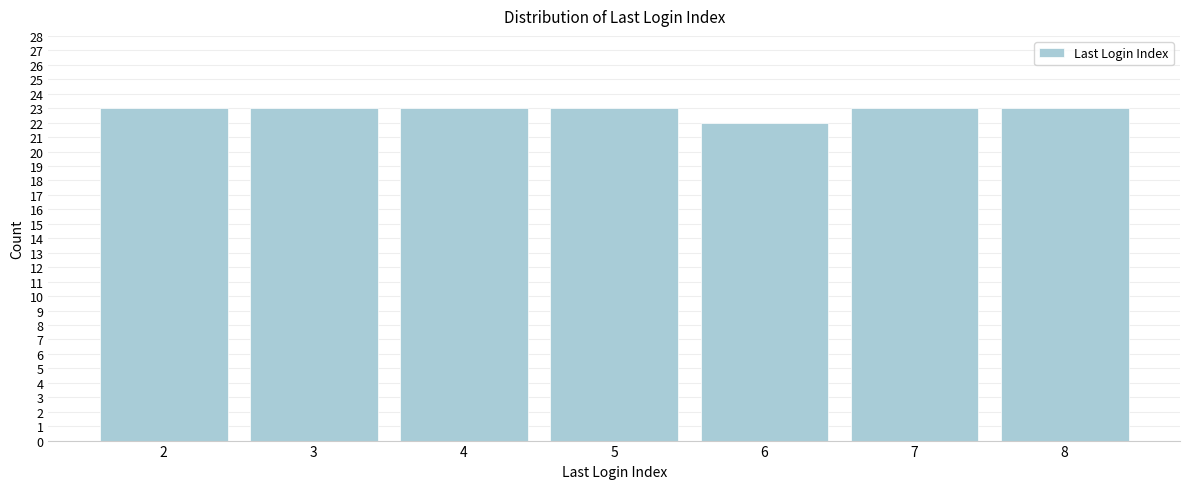

Reading left to right, what are all the values shown in this chart?

2=23	3=23	4=23	5=23	6=22	7=23	8=23